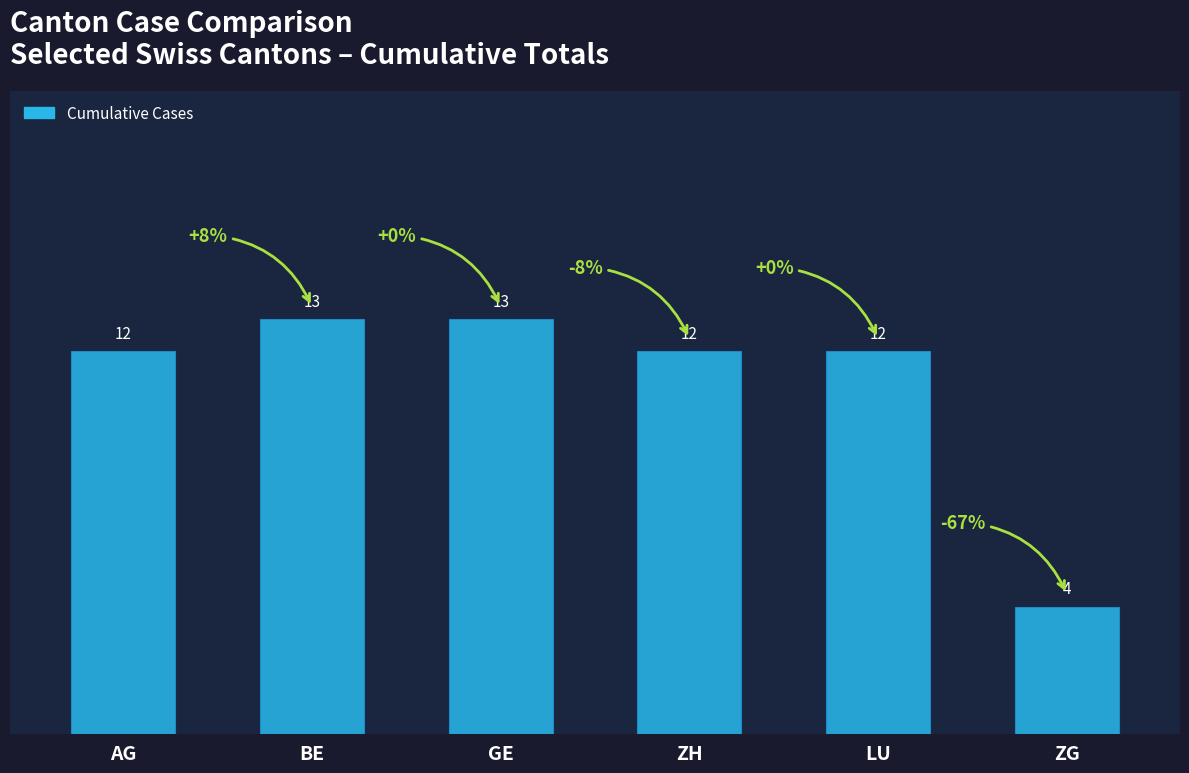

What is the difference between the maximum and second lowest values?

1